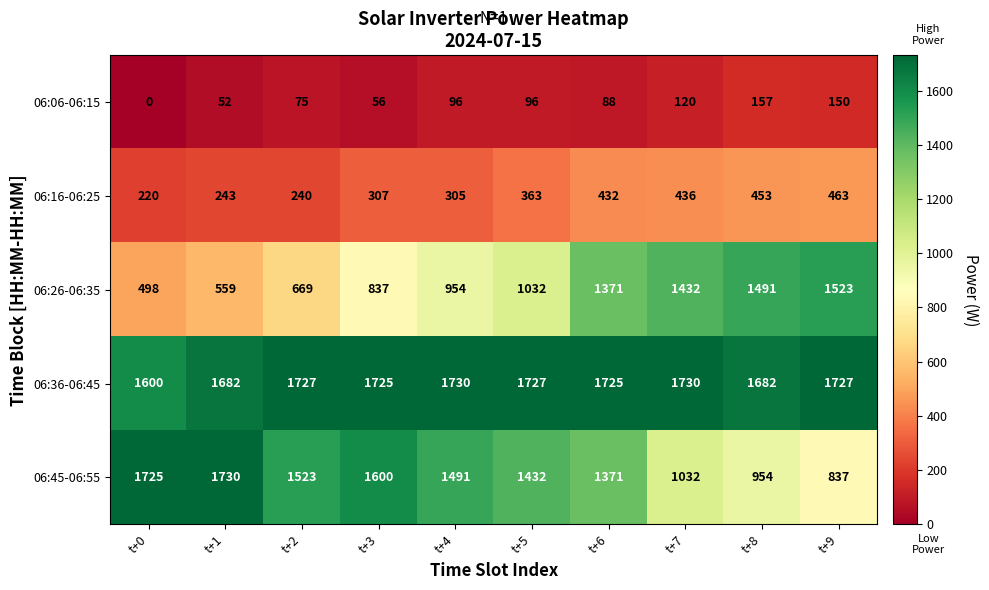

What is the difference between the second highest and second lowest values in the 06:36-06:45 series?

48